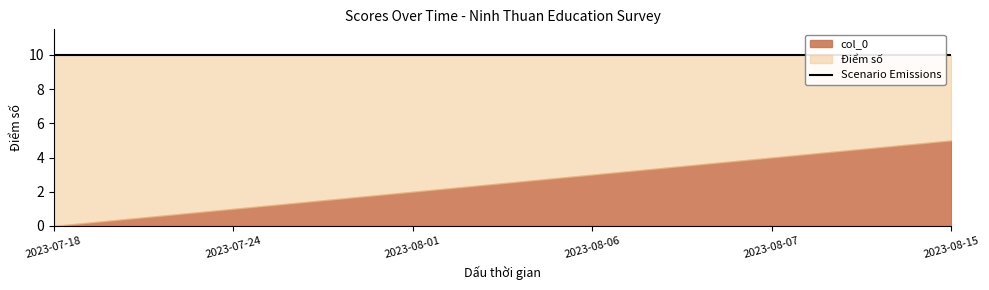

Which label corresponds to the largest value in the chart?

2023-07-18